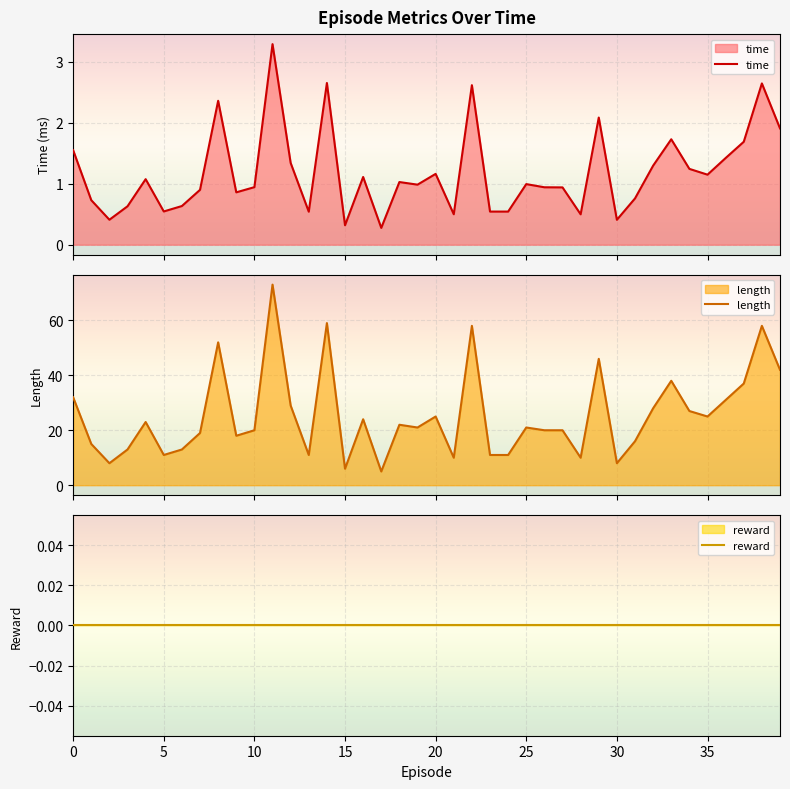

True or false: time and length cross at least once.

False